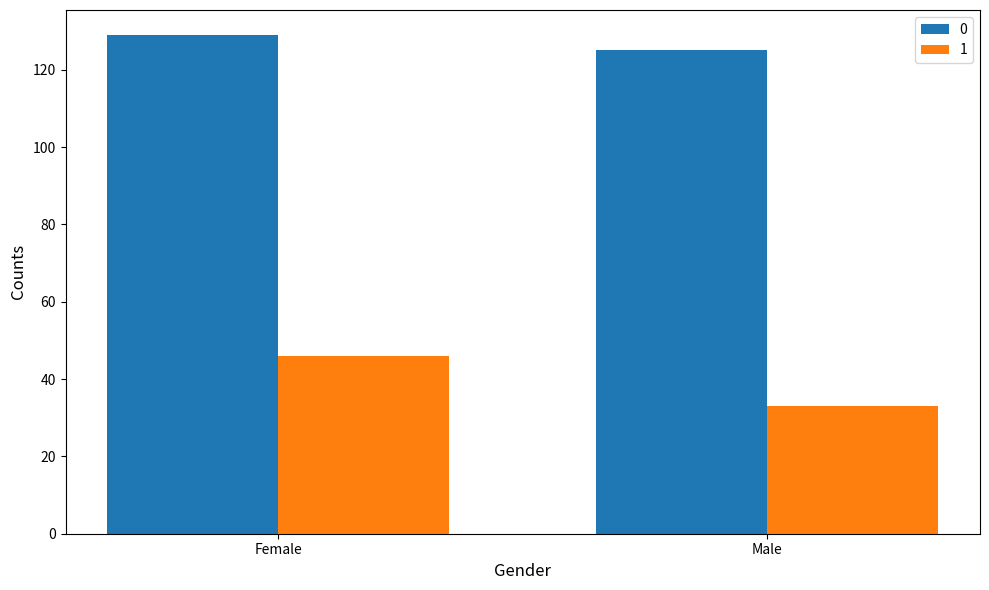

True or false: 1 has a value of 46 at Female.

True